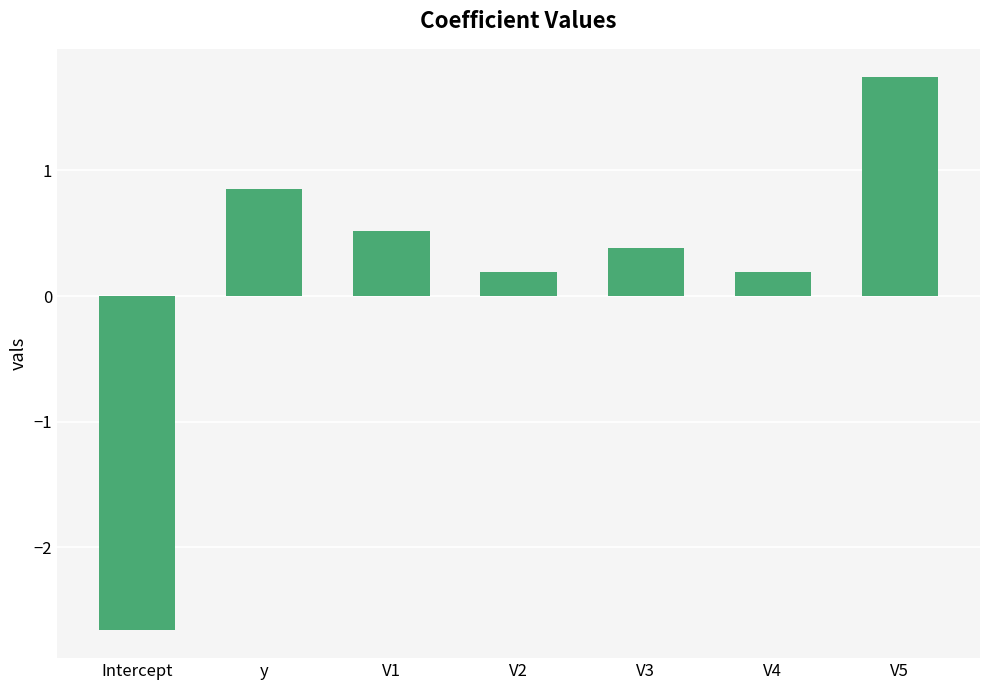

Reading left to right, list all the values displayed in this chart.

-2.7	0.9	0.5	0.2	0.4	0.2	1.7